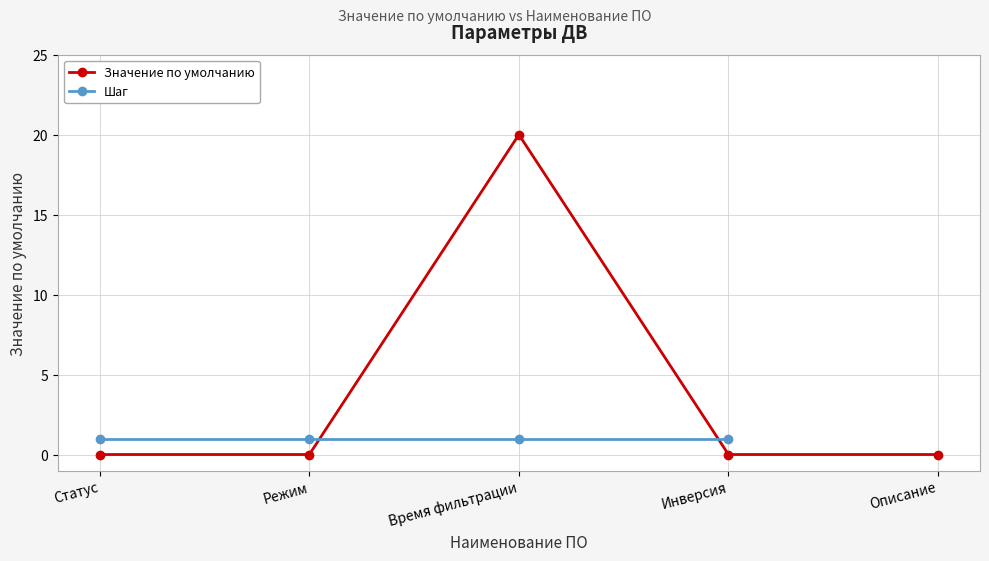

What are all the series names shown in the legend?

Значение по умолчанию, Шаг